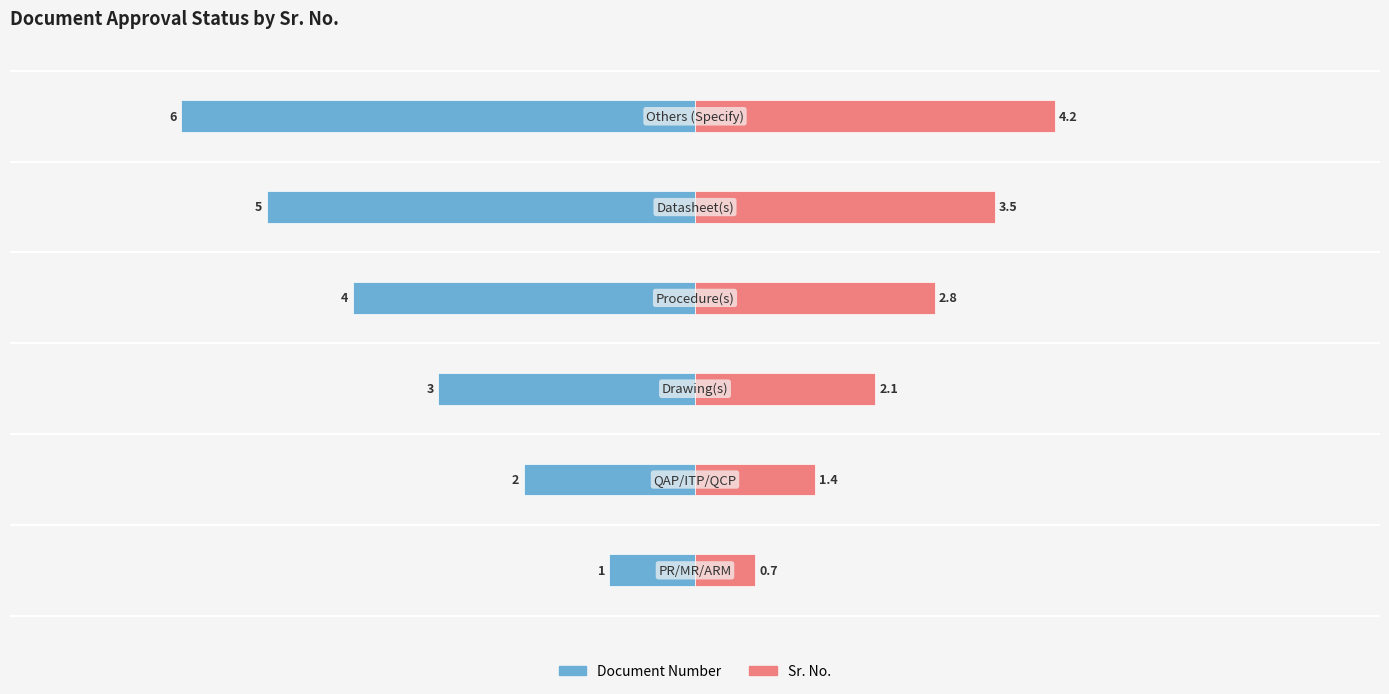

Reading left to right, transcribe all the data shown in this chart.

Document Number: -1.0	-2.0	-3.0	-4.0	-5.0	-6.0
Sr. No.: 0.7	1.4	2.1	2.8	3.5	4.2